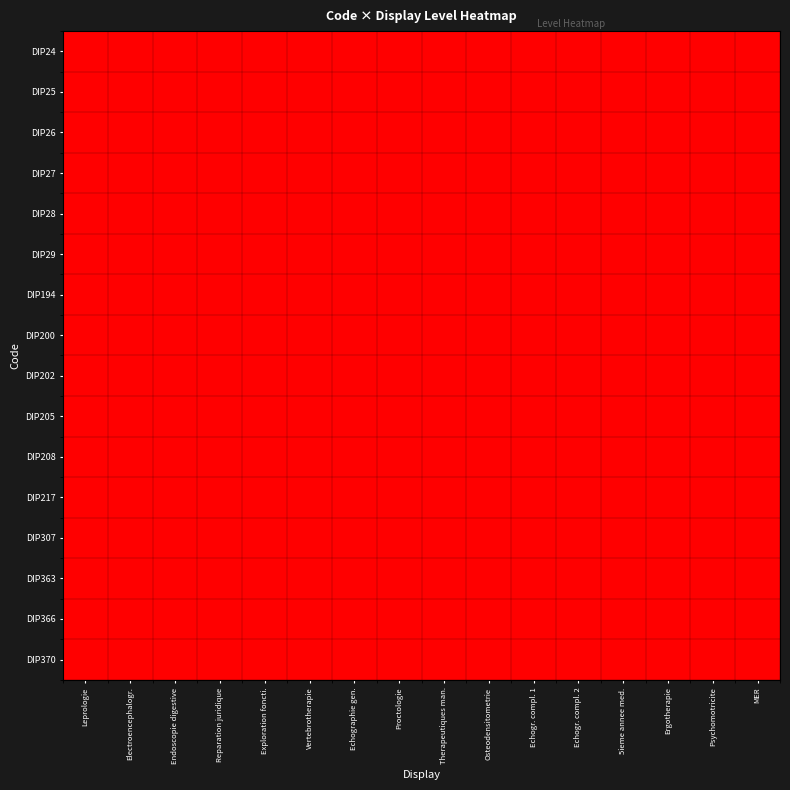

Reading left to right, extract all data points from this chart.

DIP24: Leprologie=1	Electroencephalogr.=0	Endoscopie digestive=0	Reparation juridique=0	Exploration foncti.=0	Vertebrotherapie=0	Echographie gen.=0	Proctologie=0	Therapeutiques man.=0	Osteodensitometrie=0	Echogr. compl. 1=0	Echogr. compl. 2=0	5ieme annee med.=0	Ergotherapie=0	Psychomotricite=0	MER=0
DIP25: Leprologie=0	Electroencephalogr.=1	Endoscopie digestive=0	Reparation juridique=0	Exploration foncti.=0	Vertebrotherapie=0	Echographie gen.=0	Proctologie=0	Therapeutiques man.=0	Osteodensitometrie=0	Echogr. compl. 1=0	Echogr. compl. 2=0	5ieme annee med.=0	Ergotherapie=0	Psychomotricite=0	MER=0
DIP26: Leprologie=0	Electroencephalogr.=0	Endoscopie digestive=1	Reparation juridique=0	Exploration foncti.=0	Vertebrotherapie=0	Echographie gen.=0	Proctologie=0	Therapeutiques man.=0	Osteodensitometrie=0	Echogr. compl. 1=0	Echogr. compl. 2=0	5ieme annee med.=0	Ergotherapie=0	Psychomotricite=0	MER=0
DIP27: Leprologie=0	Electroencephalogr.=0	Endoscopie digestive=0	Reparation juridique=1	Exploration foncti.=0	Vertebrotherapie=0	Echographie gen.=0	Proctologie=0	Therapeutiques man.=0	Osteodensitometrie=0	Echogr. compl. 1=0	Echogr. compl. 2=0	5ieme annee med.=0	Ergotherapie=0	Psychomotricite=0	MER=0
DIP28: Leprologie=0	Electroencephalogr.=0	Endoscopie digestive=0	Reparation juridique=0	Exploration foncti.=1	Vertebrotherapie=0	Echographie gen.=0	Proctologie=0	Therapeutiques man.=0	Osteodensitometrie=0	Echogr. compl. 1=0	Echogr. compl. 2=0	5ieme annee med.=0	Ergotherapie=0	Psychomotricite=0	MER=0
DIP29: Leprologie=0	Electroencephalogr.=0	Endoscopie digestive=0	Reparation juridique=0	Exploration foncti.=0	Vertebrotherapie=1	Echographie gen.=0	Proctologie=0	Therapeutiques man.=0	Osteodensitometrie=0	Echogr. compl. 1=0	Echogr. compl. 2=0	5ieme annee med.=0	Ergotherapie=0	Psychomotricite=0	MER=0
DIP194: Leprologie=0	Electroencephalogr.=0	Endoscopie digestive=0	Reparation juridique=0	Exploration foncti.=0	Vertebrotherapie=0	Echographie gen.=1	Proctologie=0	Therapeutiques man.=0	Osteodensitometrie=0	Echogr. compl. 1=0	Echogr. compl. 2=0	5ieme annee med.=0	Ergotherapie=0	Psychomotricite=0	MER=0
DIP200: Leprologie=0	Electroencephalogr.=0	Endoscopie digestive=0	Reparation juridique=0	Exploration foncti.=0	Vertebrotherapie=0	Echographie gen.=0	Proctologie=1	Therapeutiques man.=0	Osteodensitometrie=0	Echogr. compl. 1=0	Echogr. compl. 2=0	5ieme annee med.=0	Ergotherapie=0	Psychomotricite=0	MER=0
DIP202: Leprologie=0	Electroencephalogr.=0	Endoscopie digestive=0	Reparation juridique=0	Exploration foncti.=0	Vertebrotherapie=0	Echographie gen.=0	Proctologie=0	Therapeutiques man.=1	Osteodensitometrie=0	Echogr. compl. 1=0	Echogr. compl. 2=0	5ieme annee med.=0	Ergotherapie=0	Psychomotricite=0	MER=0
DIP205: Leprologie=0	Electroencephalogr.=0	Endoscopie digestive=0	Reparation juridique=0	Exploration foncti.=0	Vertebrotherapie=0	Echographie gen.=0	Proctologie=0	Therapeutiques man.=0	Osteodensitometrie=1	Echogr. compl. 1=0	Echogr. compl. 2=0	5ieme annee med.=0	Ergotherapie=0	Psychomotricite=0	MER=0
DIP208: Leprologie=0	Electroencephalogr.=0	Endoscopie digestive=0	Reparation juridique=0	Exploration foncti.=0	Vertebrotherapie=0	Echographie gen.=0	Proctologie=0	Therapeutiques man.=0	Osteodensitometrie=0	Echogr. compl. 1=1	Echogr. compl. 2=0	5ieme annee med.=0	Ergotherapie=0	Psychomotricite=0	MER=0
DIP217: Leprologie=0	Electroencephalogr.=0	Endoscopie digestive=0	Reparation juridique=0	Exploration foncti.=0	Vertebrotherapie=0	Echographie gen.=0	Proctologie=0	Therapeutiques man.=0	Osteodensitometrie=0	Echogr. compl. 1=0	Echogr. compl. 2=1	5ieme annee med.=0	Ergotherapie=0	Psychomotricite=0	MER=0
DIP307: Leprologie=0	Electroencephalogr.=0	Endoscopie digestive=0	Reparation juridique=0	Exploration foncti.=0	Vertebrotherapie=0	Echographie gen.=0	Proctologie=0	Therapeutiques man.=0	Osteodensitometrie=0	Echogr. compl. 1=0	Echogr. compl. 2=0	5ieme annee med.=1	Ergotherapie=0	Psychomotricite=0	MER=0
DIP363: Leprologie=0	Electroencephalogr.=0	Endoscopie digestive=0	Reparation juridique=0	Exploration foncti.=0	Vertebrotherapie=0	Echographie gen.=0	Proctologie=0	Therapeutiques man.=0	Osteodensitometrie=0	Echogr. compl. 1=0	Echogr. compl. 2=0	5ieme annee med.=0	Ergotherapie=1	Psychomotricite=0	MER=0
DIP366: Leprologie=0	Electroencephalogr.=0	Endoscopie digestive=0	Reparation juridique=0	Exploration foncti.=0	Vertebrotherapie=0	Echographie gen.=0	Proctologie=0	Therapeutiques man.=0	Osteodensitometrie=0	Echogr. compl. 1=0	Echogr. compl. 2=0	5ieme annee med.=0	Ergotherapie=0	Psychomotricite=1	MER=0
DIP370: Leprologie=0	Electroencephalogr.=0	Endoscopie digestive=0	Reparation juridique=0	Exploration foncti.=0	Vertebrotherapie=0	Echographie gen.=0	Proctologie=0	Therapeutiques man.=0	Osteodensitometrie=0	Echogr. compl. 1=0	Echogr. compl. 2=0	5ieme annee med.=0	Ergotherapie=0	Psychomotricite=0	MER=1